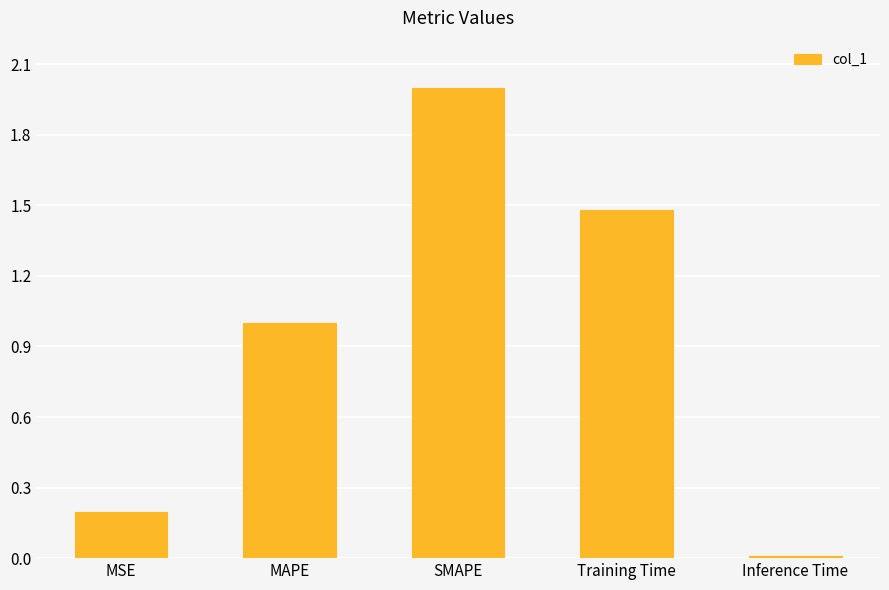

Between MAPE and MSE, which is larger?

MAPE